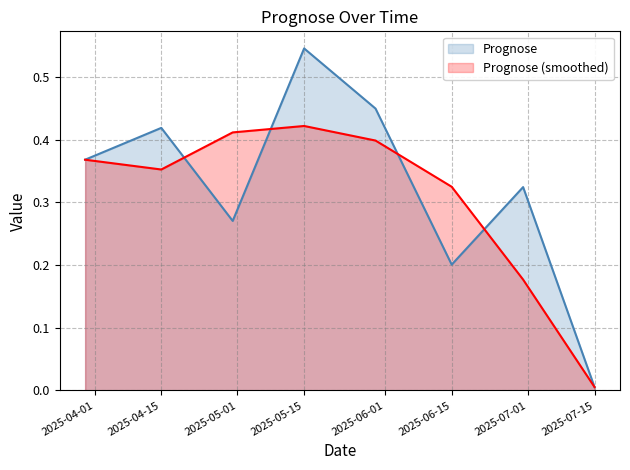

At which category does the chart reach its peak across all series?

2025-05-15